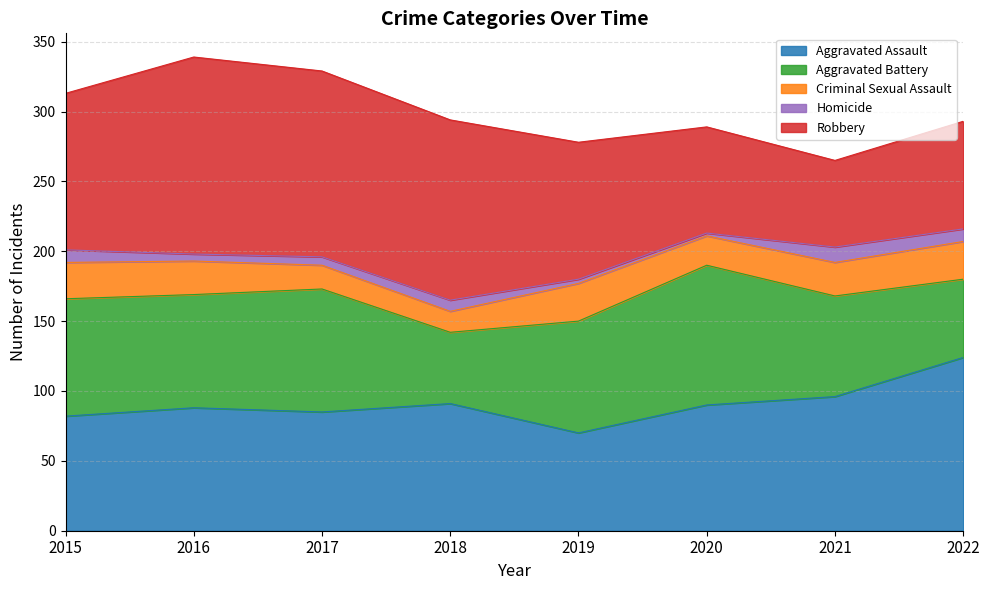

True or false: Robbery has a value of 112 at 2015.

True